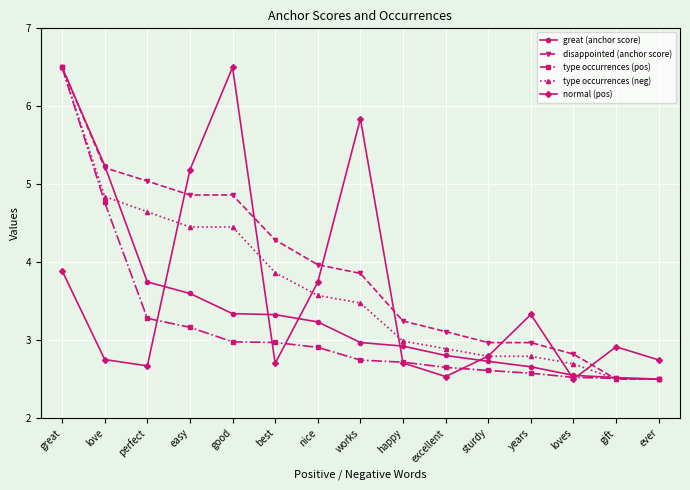

Is it true that great (anchor score) equals 3.6 at gift?

False